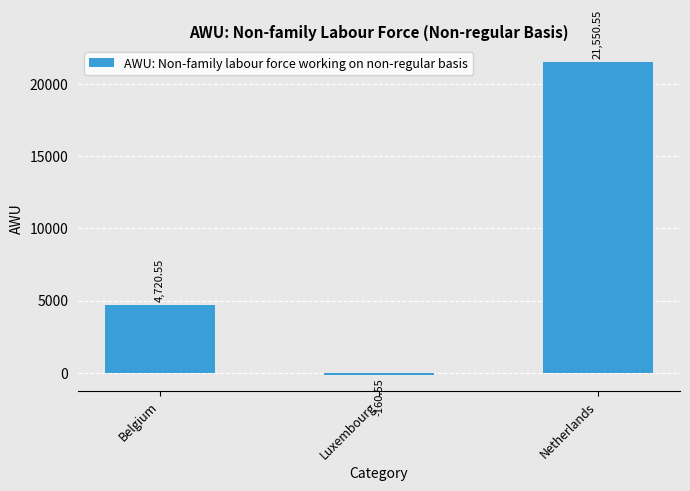

What value does the data have at Belgium?

4720.6